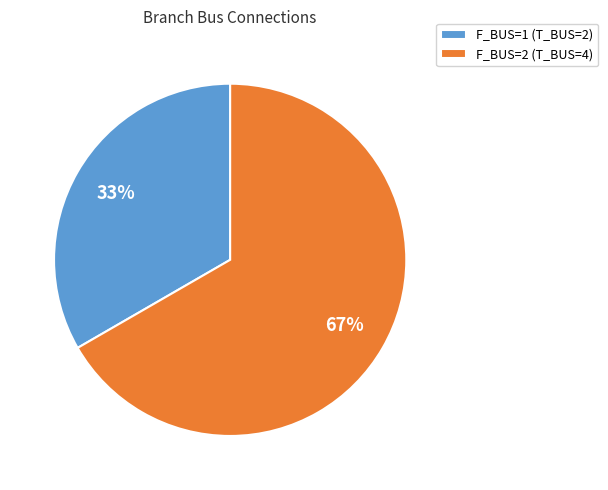

Count the number of slices in the pie.

2